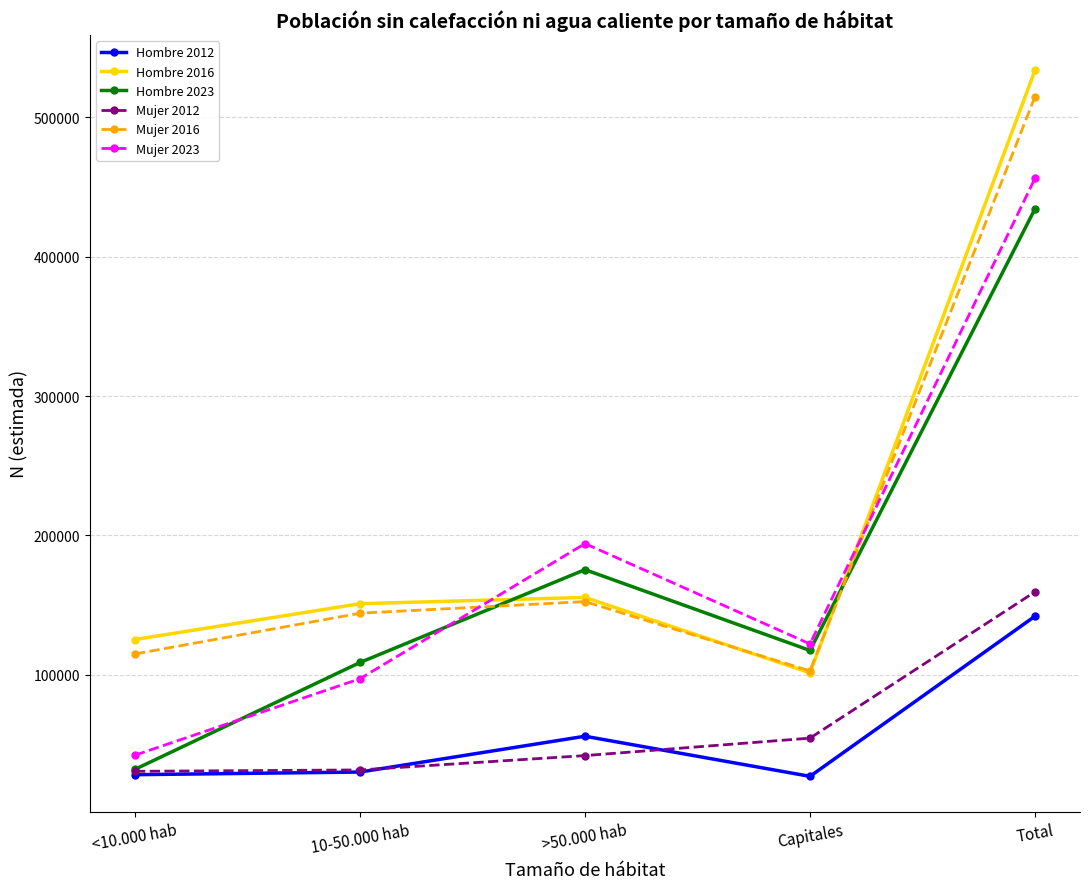

At which label is Mujer 2016 closest to 308856?

>50.000 hab